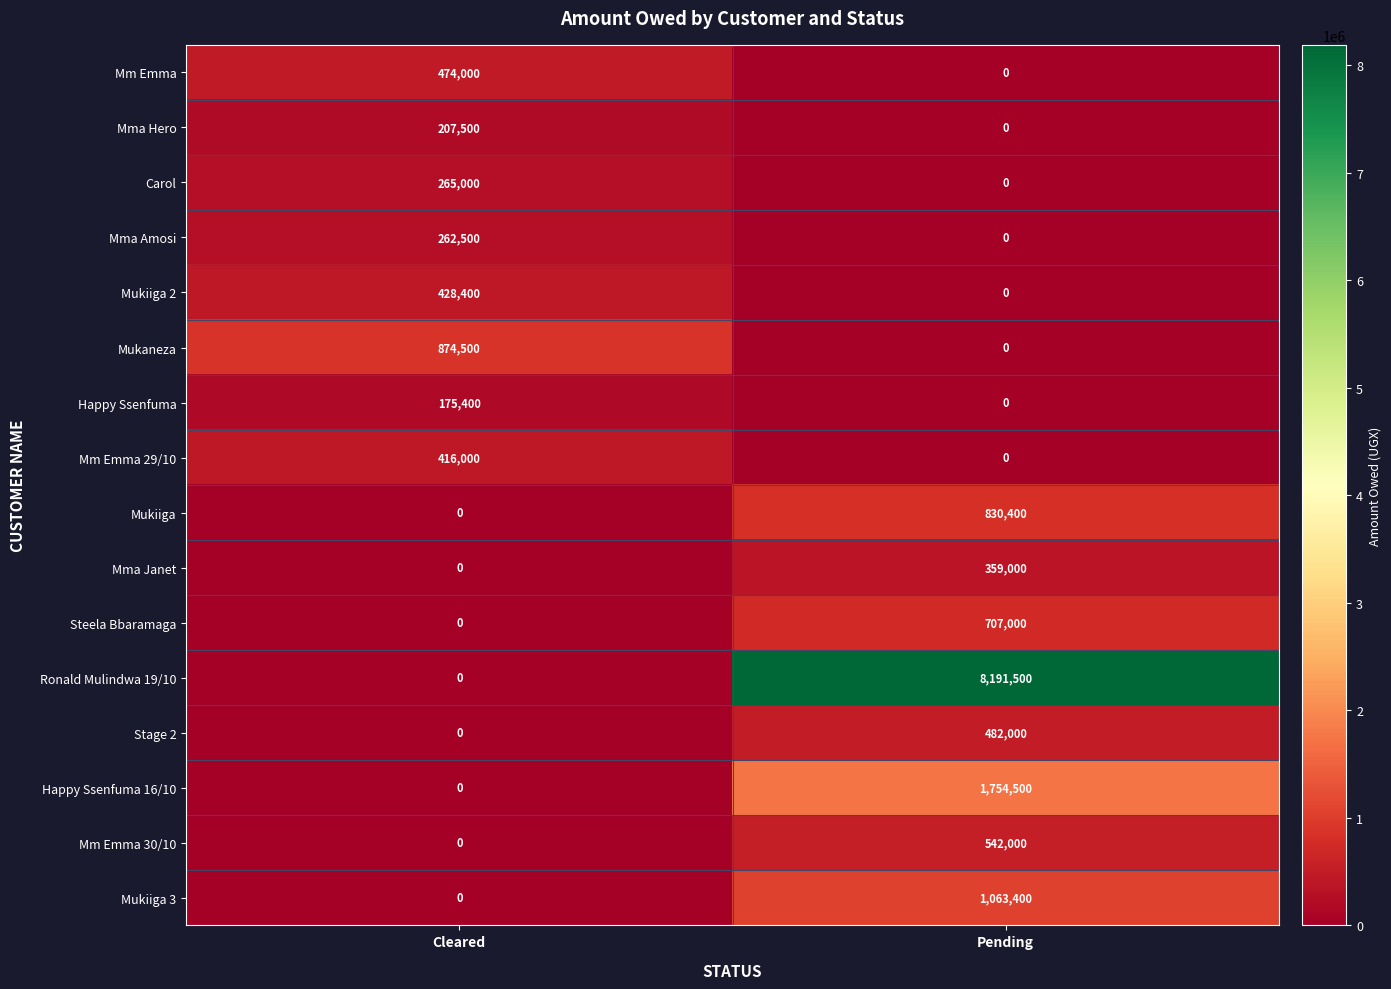

Which series has the largest total across all categories?

Ronald Mulindwa 19/10